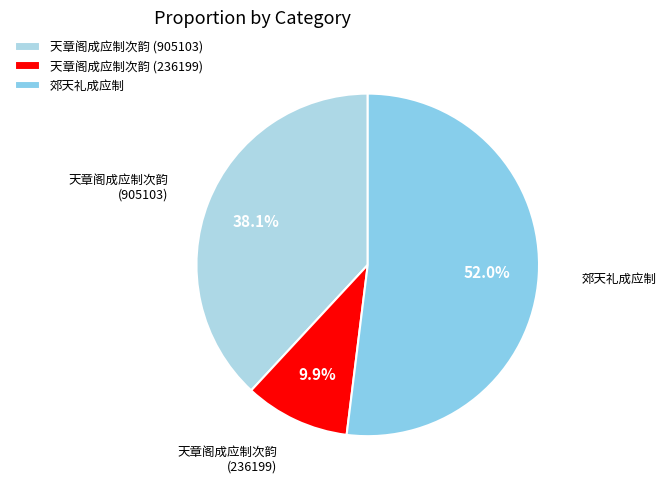

True or false: 天章阁成应制次韵 (236199) accounts for 16% of the total.

False